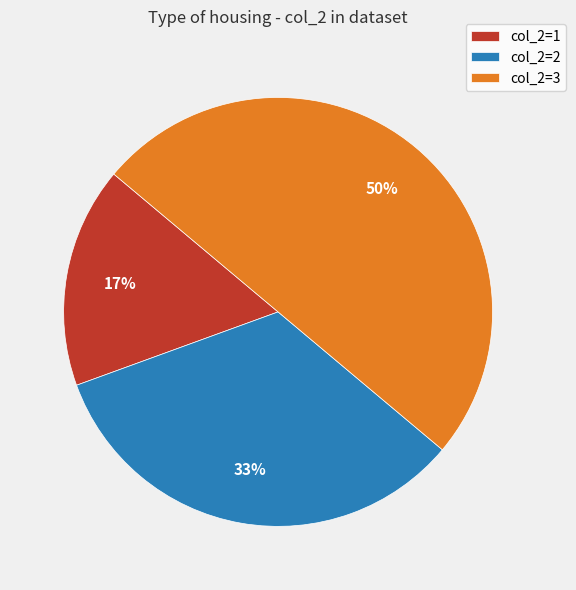

Does col_2=1 account for over 50% of the chart?

No